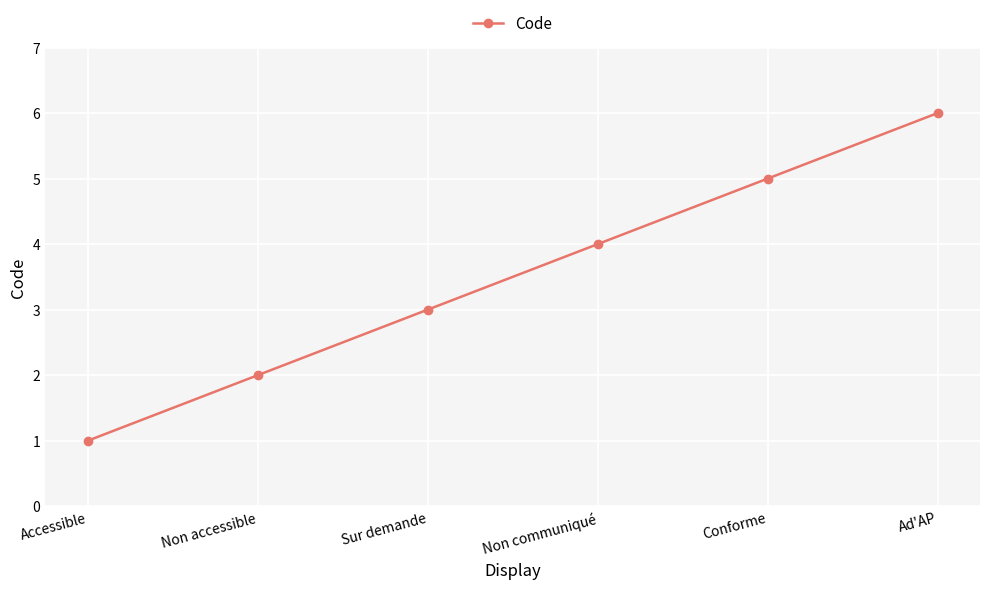

Reading left to right, transcribe all the data shown in this chart.

Accessible=1	Non accessible=2	Sur demande=3	Non communiqué=4	Conforme=5	Ad'AP=6